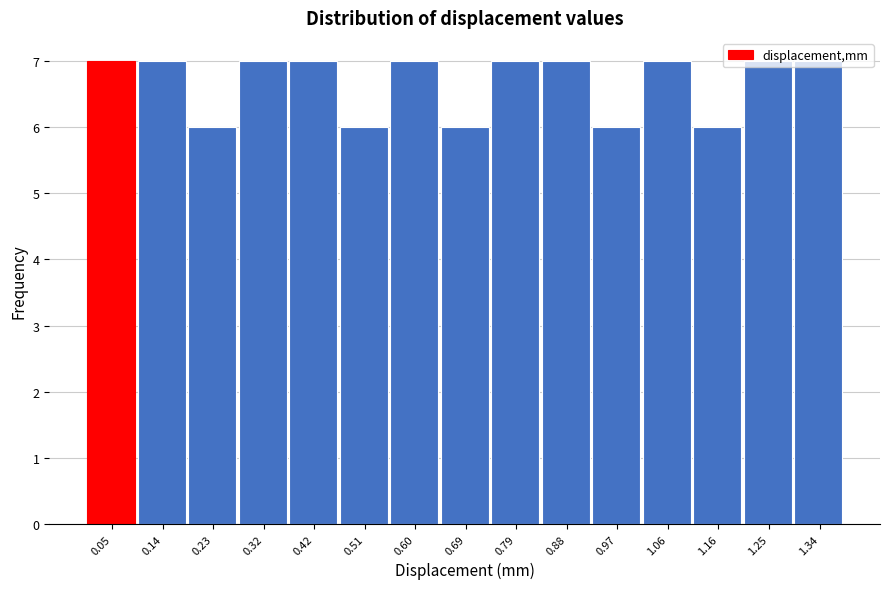

Reading left to right, transcribe this chart: for each bar, give the range it covers on the x-axis and its height. Neither the bar edges nor the heights are printed on the chart, so give them approximately, as read against the axes.

0.00 to 0.09: 7
0.09 to 0.18: 7
0.18 to 0.28: 6
0.28 to 0.37: 7
0.37 to 0.46: 7
0.46 to 0.55: 6
0.55 to 0.65: 7
0.65 to 0.74: 6
0.74 to 0.83: 7
0.83 to 0.92: 7
0.92 to 1.02: 6
1.02 to 1.11: 7
1.11 to 1.20: 6
1.20 to 1.29: 7
1.29 to 1.39: 7